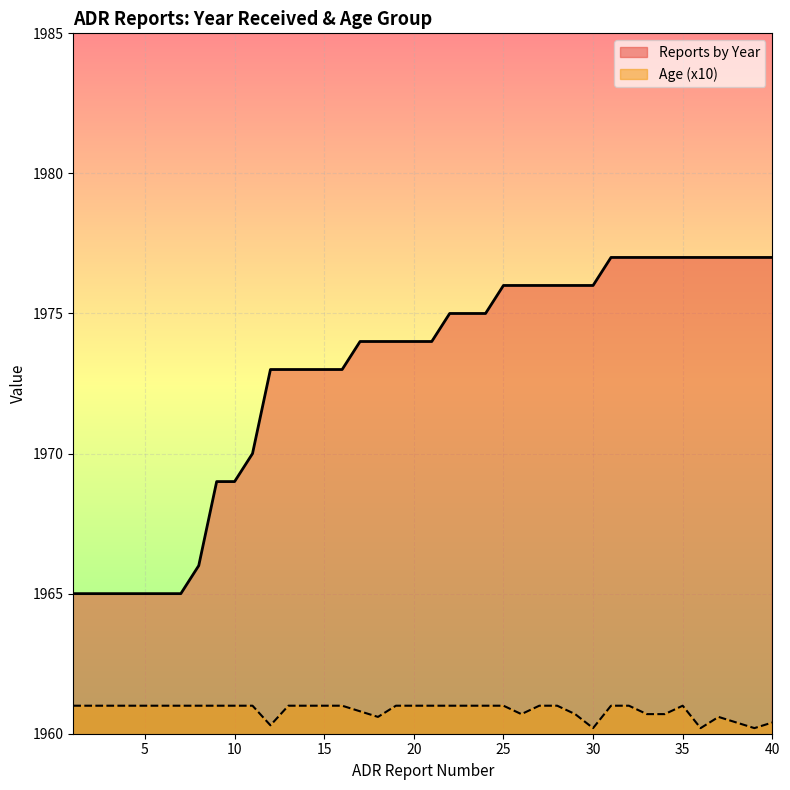

How many data points are less than 1974?

16